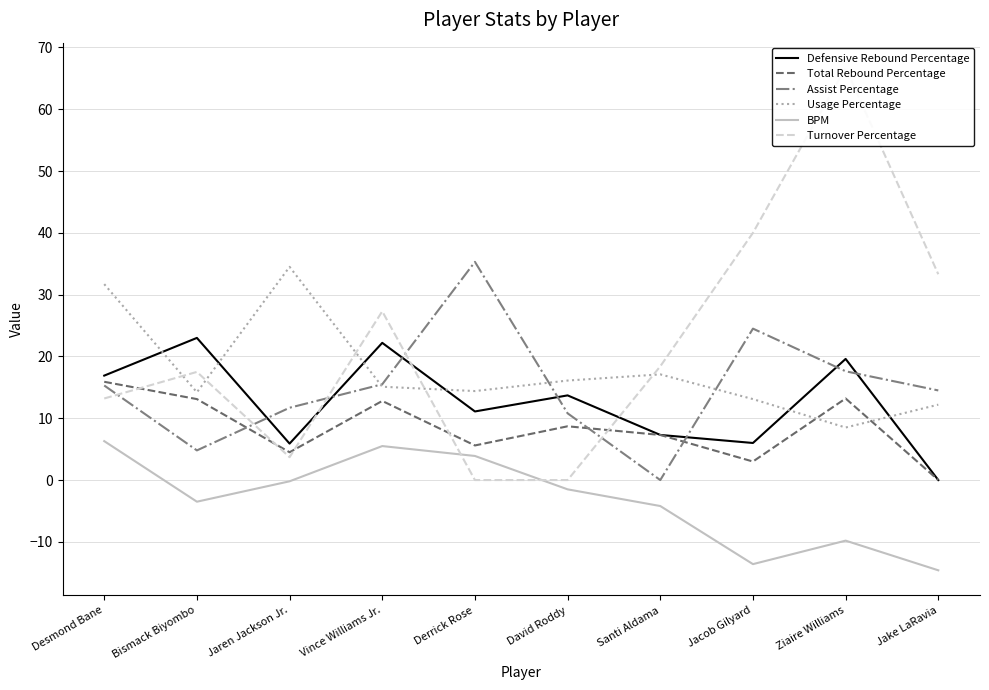

At Desmond Bane, list the series in order from largest to smallest.

Usage Percentage, Defensive Rebound Percentage, Total Rebound Percentage, Assist Percentage, Turnover Percentage, BPM